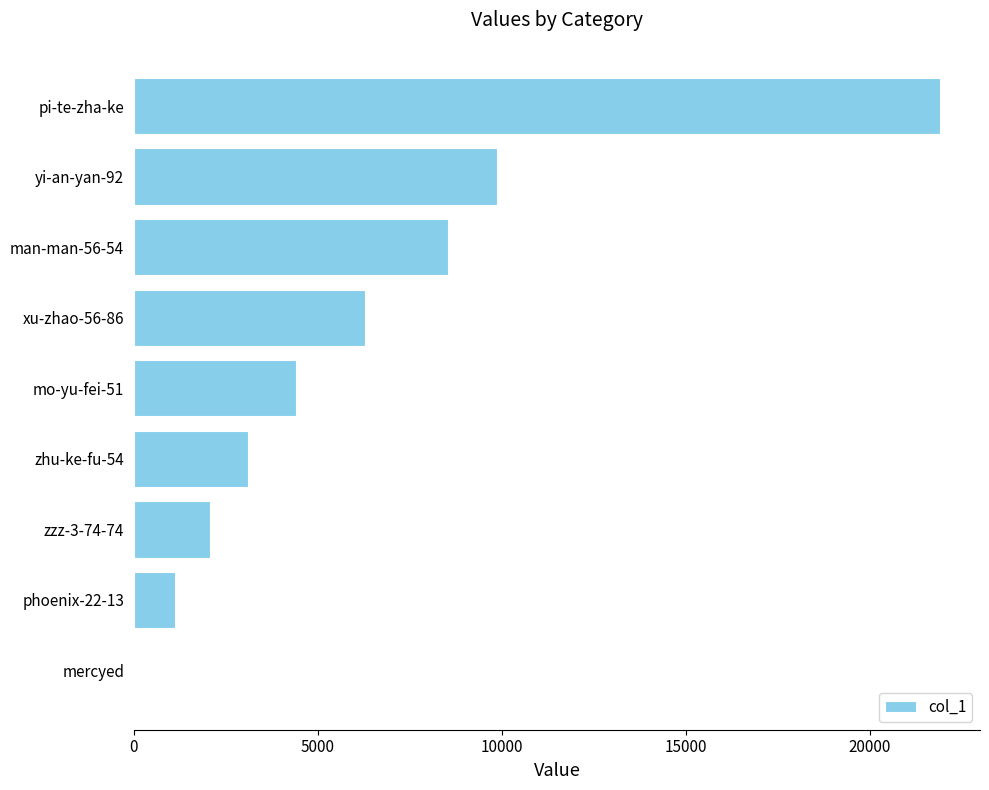

Between yi-an-yan-92 and mo-yu-fei-51, which is larger?

yi-an-yan-92